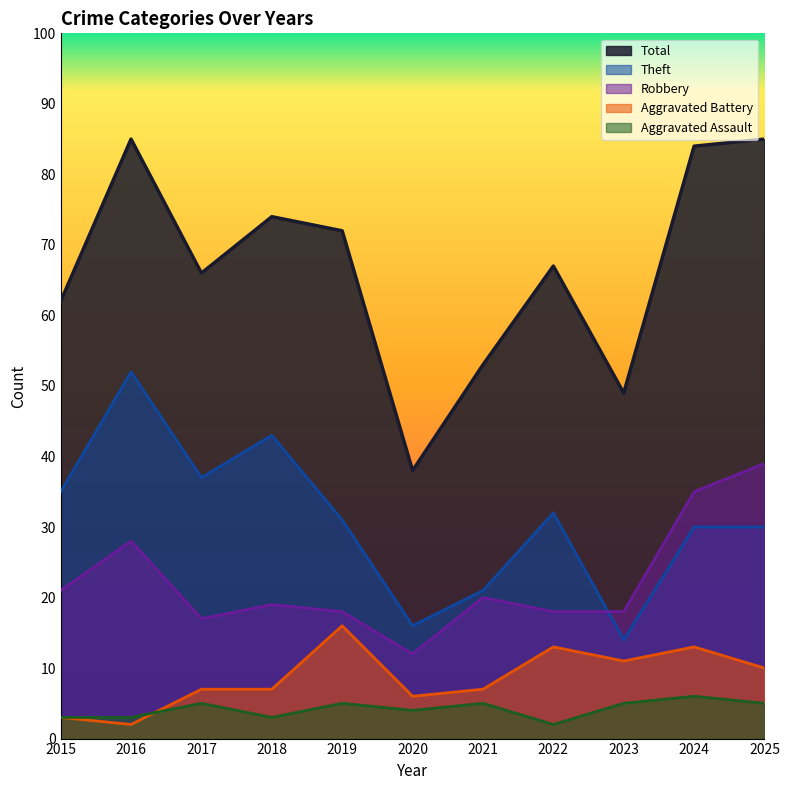

At which category does Aggravated Battery reach its first local peak?

2019